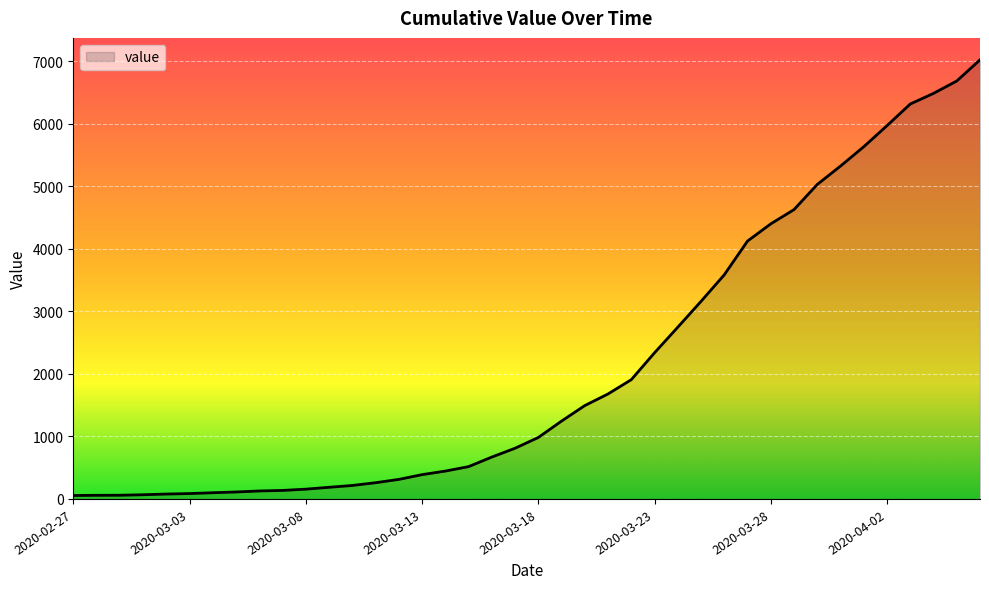

What is the difference between the maximum and minimum values?

6964